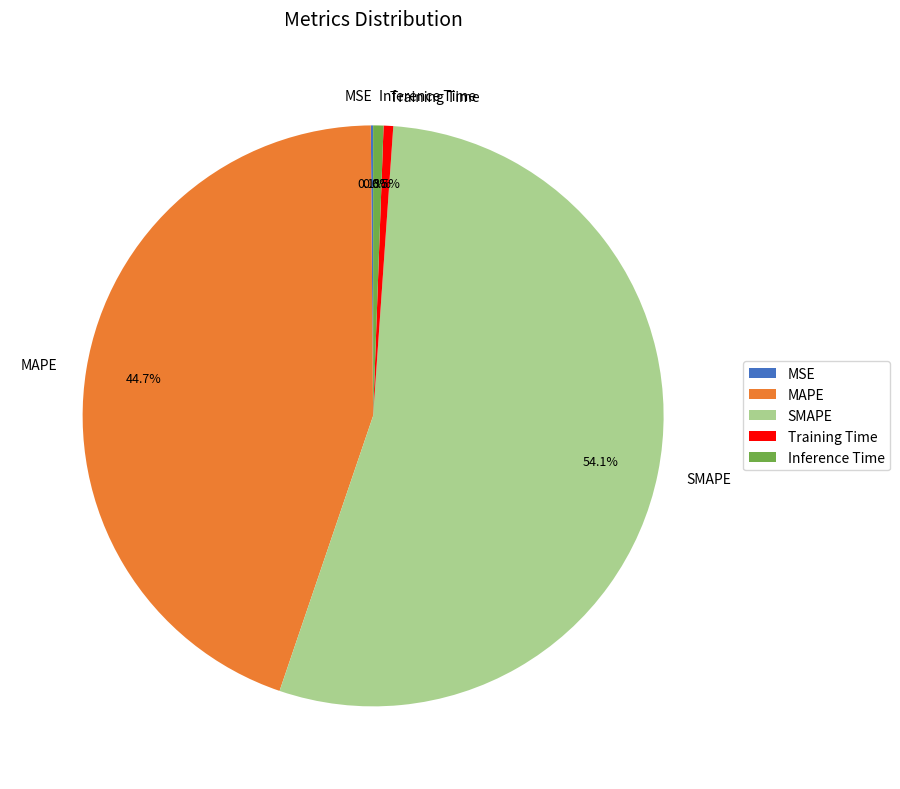

Does SMAPE represent more than half of the total?

Yes